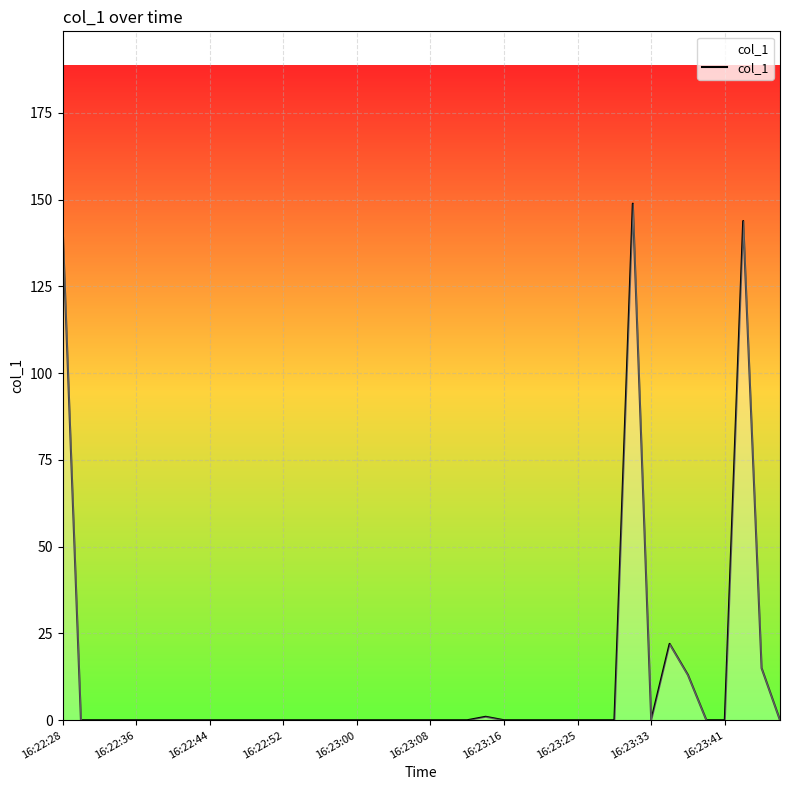

Reading left to right, what are all the values shown in this chart?

142.8	0.0	0.0	0.0	0.0	0.0	0.0	0.0	0.0	0.0	0.0	0.0	0.0	0.0	0.0	0.0	0.0	0.0	0.0	0.0	0.0	0.0	0.0	1.0	0.0	0.0	0.0	0.0	0.0	0.0	0.0	148.8	0.0	22.0	13.0	0.0	0.0	143.8	15.0	0.0